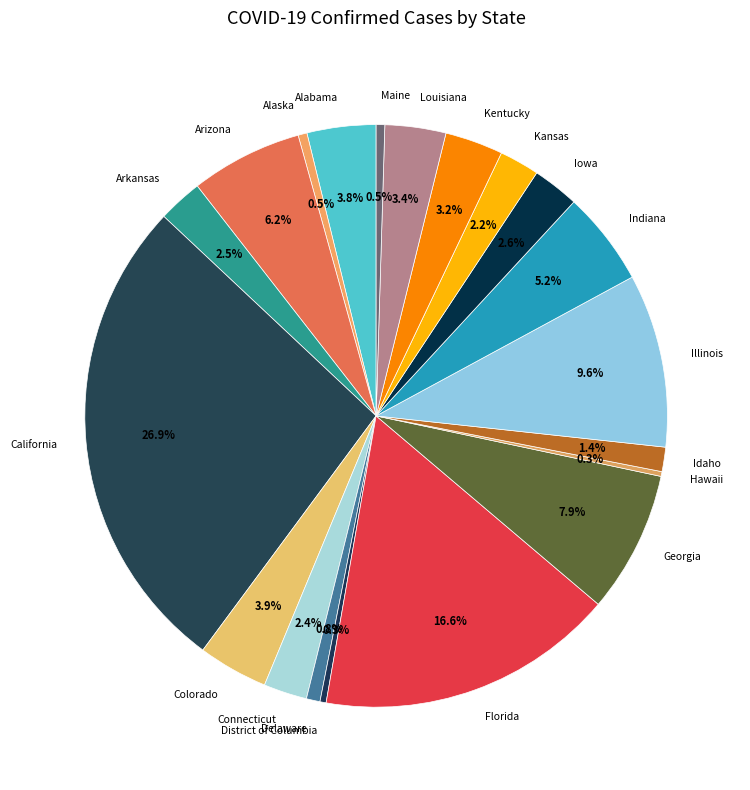

What is the ratio of the value at Louisiana to the value at Georgia?

0.4